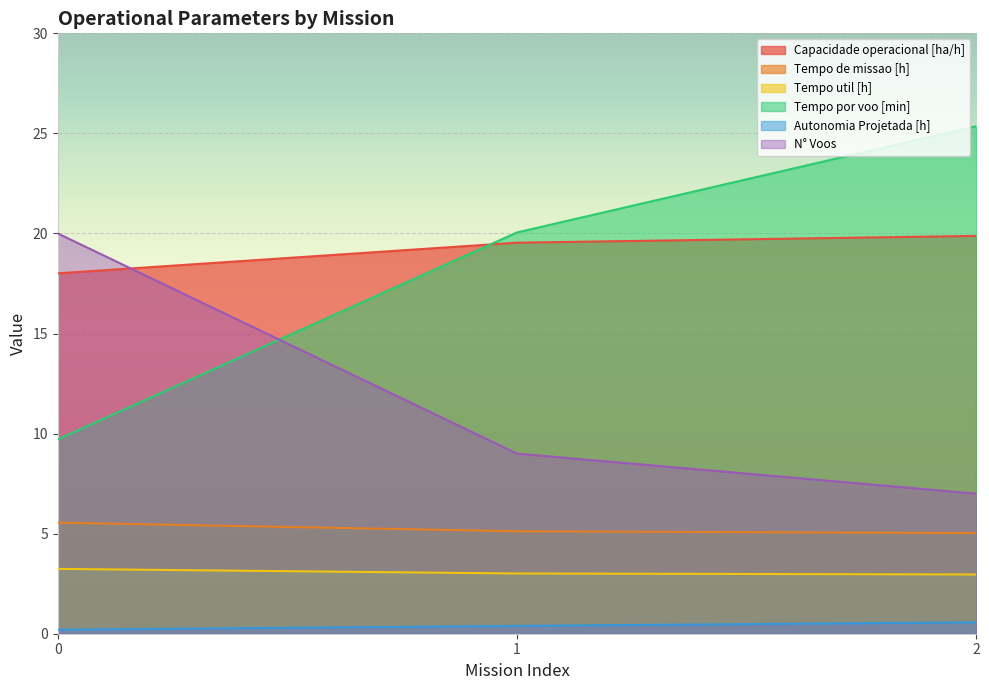

How many data points in Tempo util [h] are above 3?

2